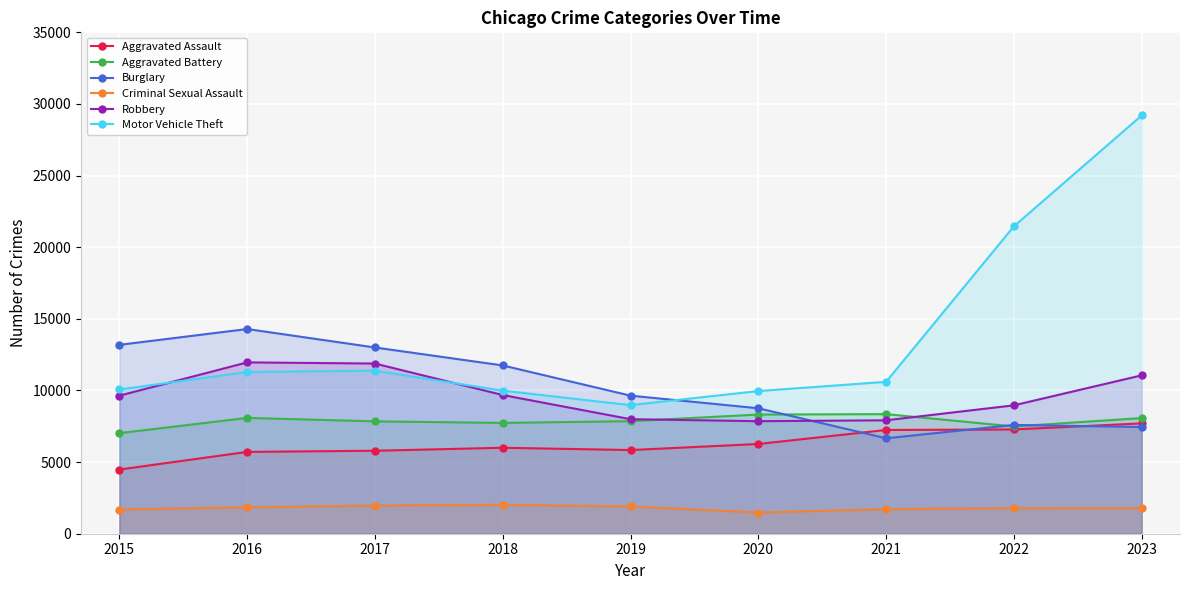

How many interior local peaks does the Aggravated Battery series have?

2